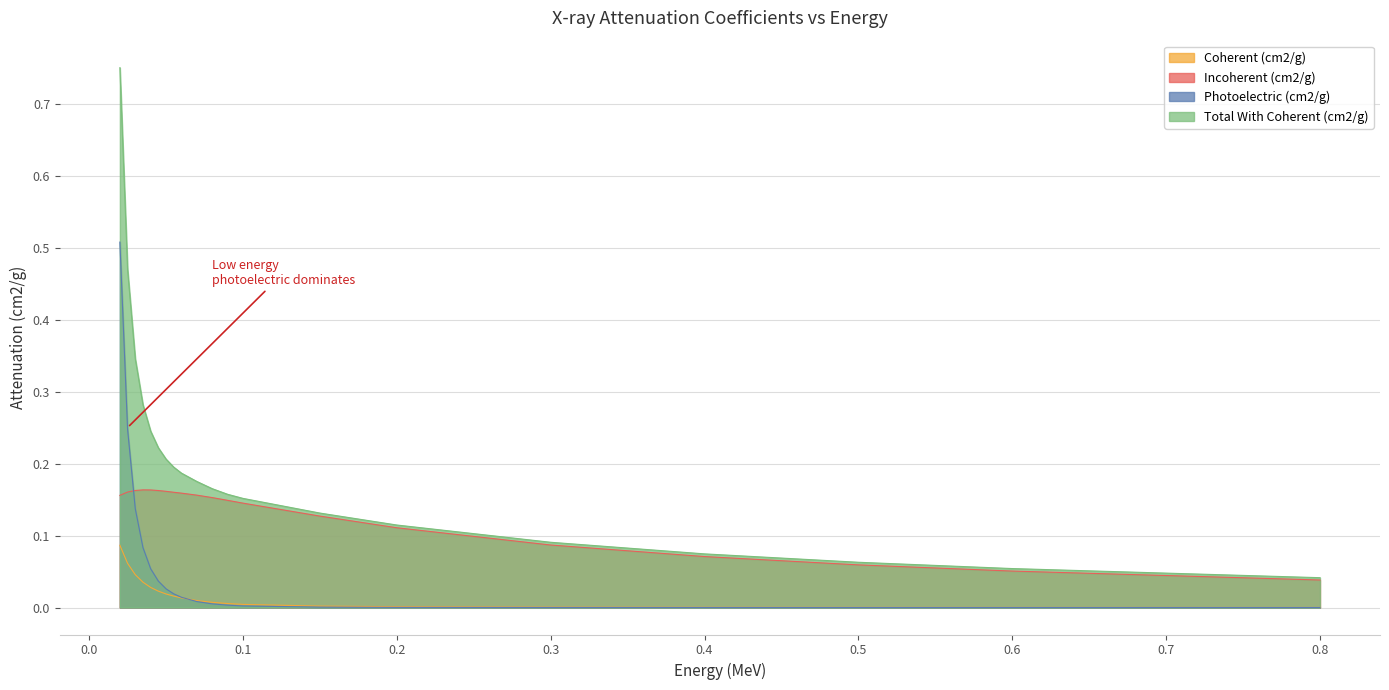

True or false: Photoelectric (cm2/g) and Total With Coherent (cm2/g) intersect in this chart.

False